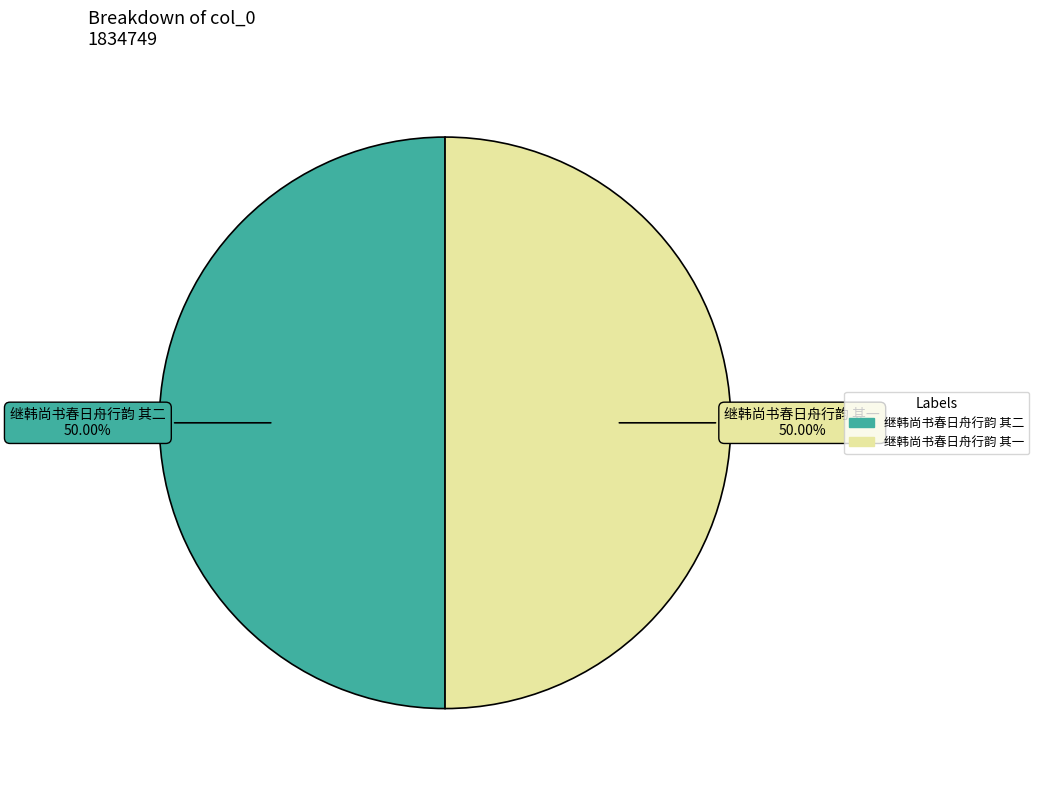

What is the total percentage of 继韩尚书春日舟行韵 其一 and 继韩尚书春日舟行韵 其二?

100.0%